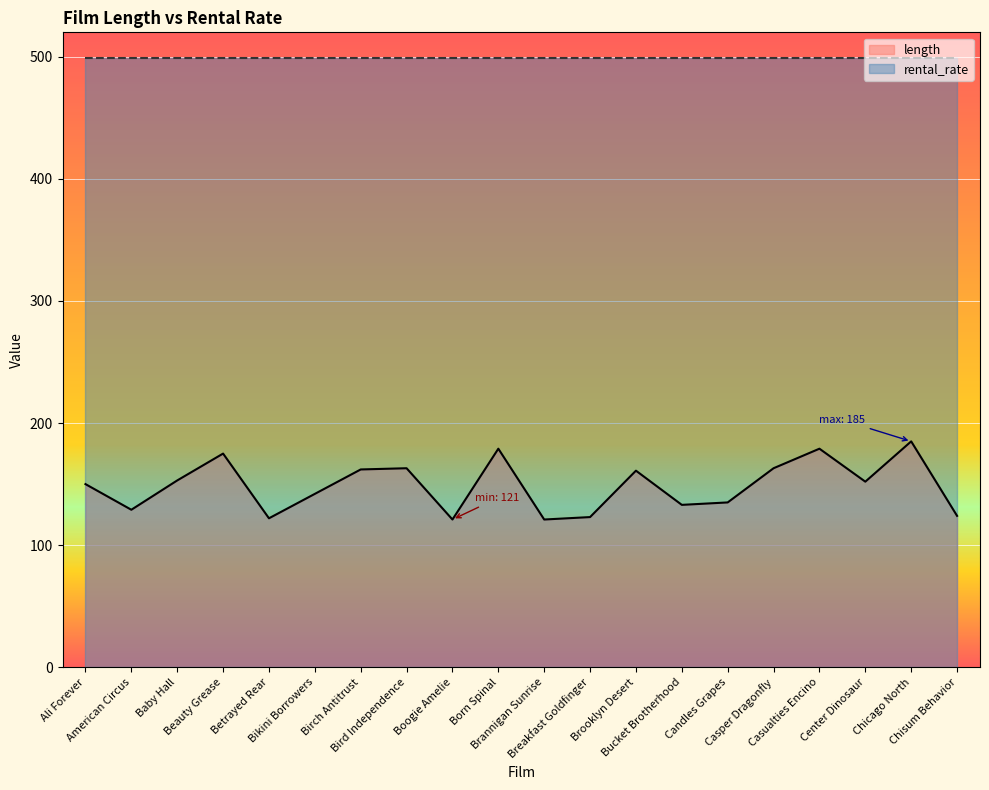

How many interior local valleys (lower than both neighbors) does the data have?

6